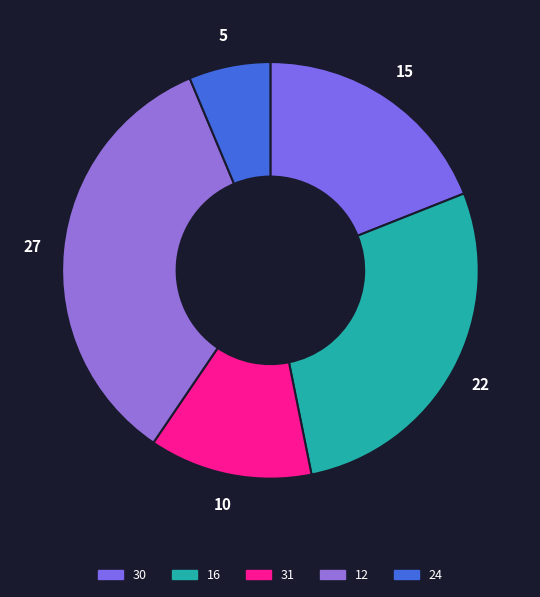

Combined, do 16 and 31 account for over 50%?

No